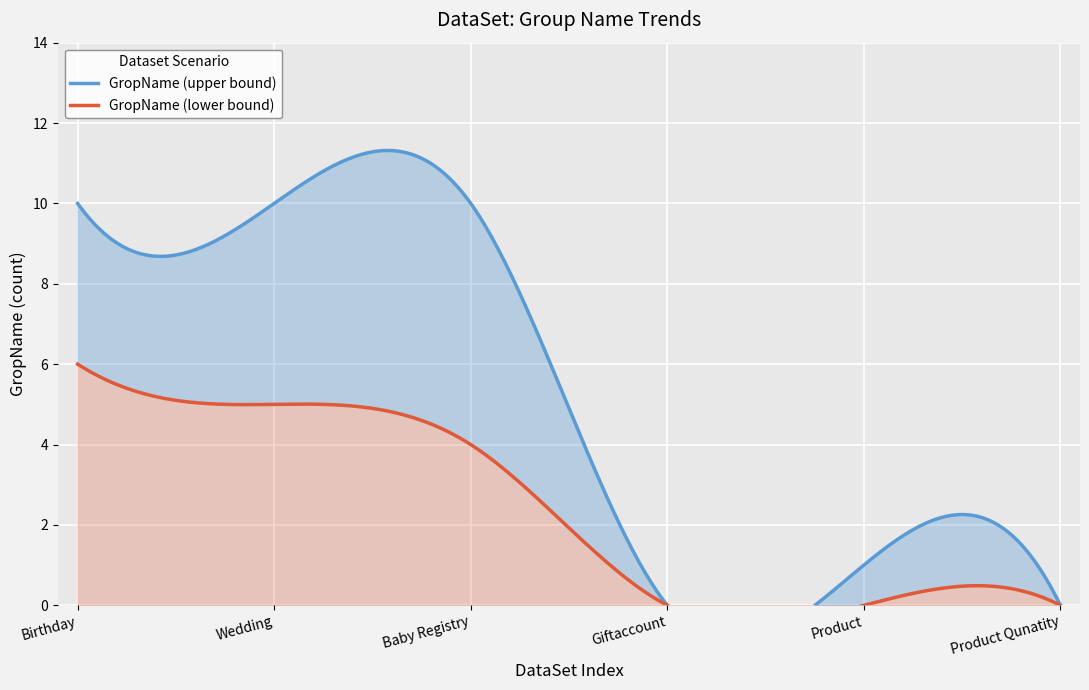

Rank the series at Product from highest to lowest value.

GropName_upper, GropName_lower